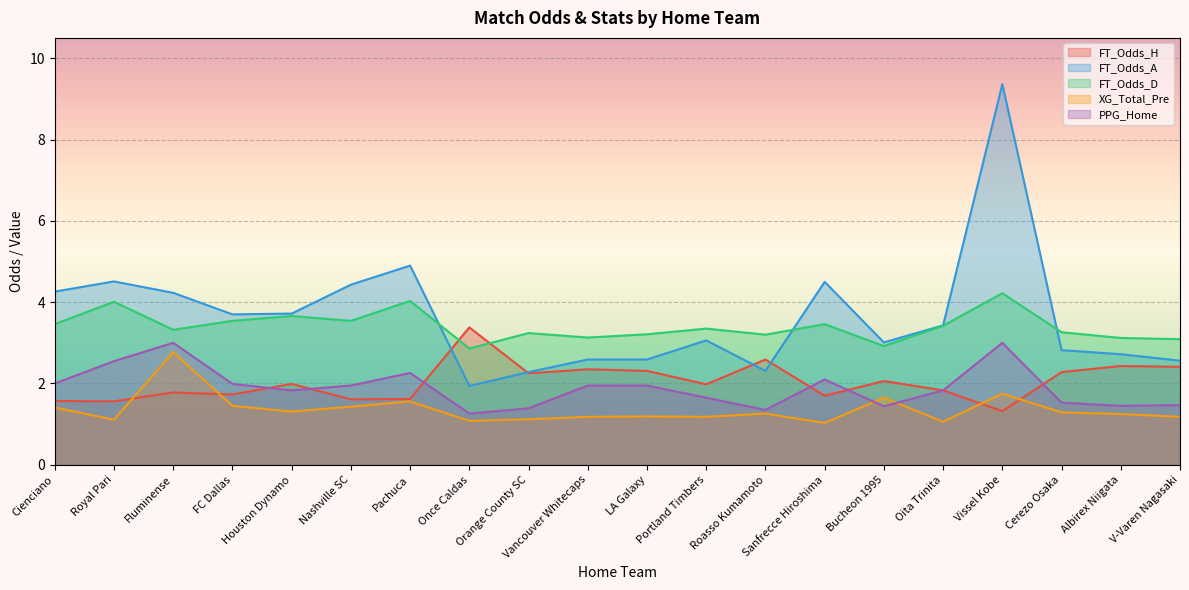

Rank the categories by FT_Odds_D value from lowest to highest.

Once Caldas, Bucheon 1995, V-Varen Nagasaki, Albirex Niigata, Vancouver Whitecaps, Roasso Kumamoto, LA Galaxy, Orange County SC, Cerezo Osaka, Fluminense, Portland Timbers, Oita Trinita, Cienciano, Sanfrecce Hiroshima, FC Dallas, Nashville SC, Houston Dynamo, Royal Pari, Pachuca, Vissel Kobe